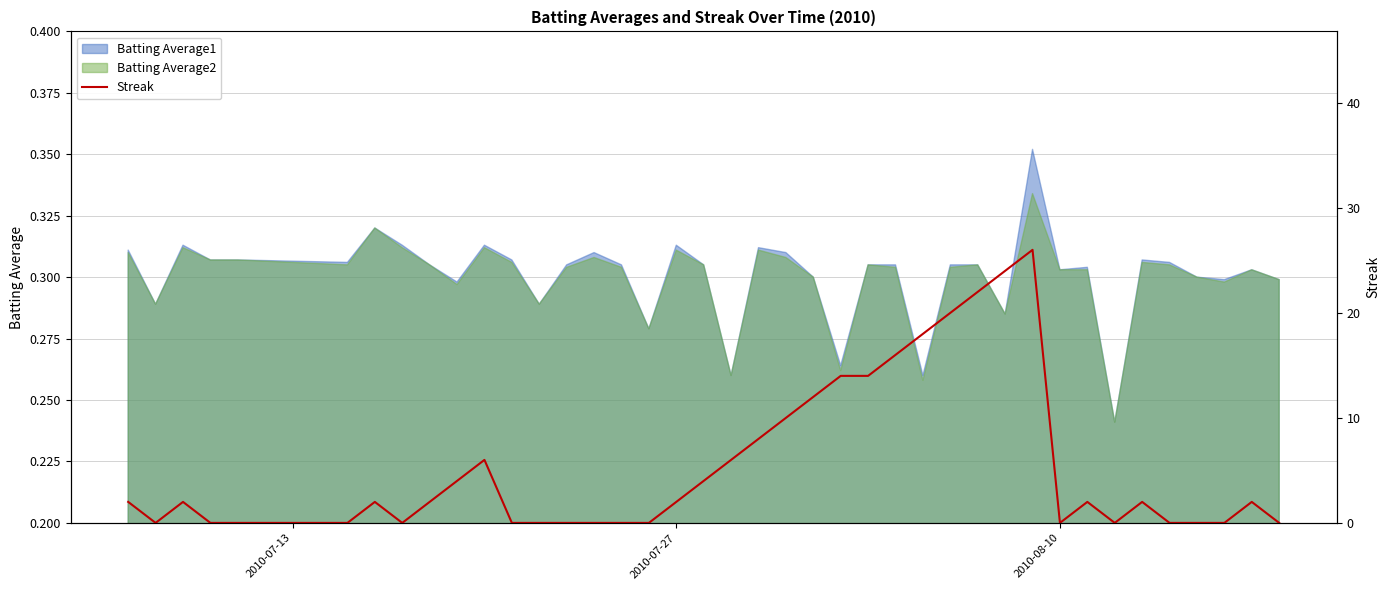

How many positive values are there?

23